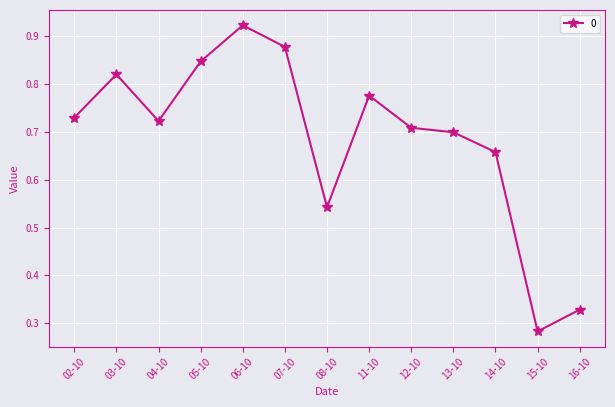

What is the difference between the maximum and second lowest values?

0.6